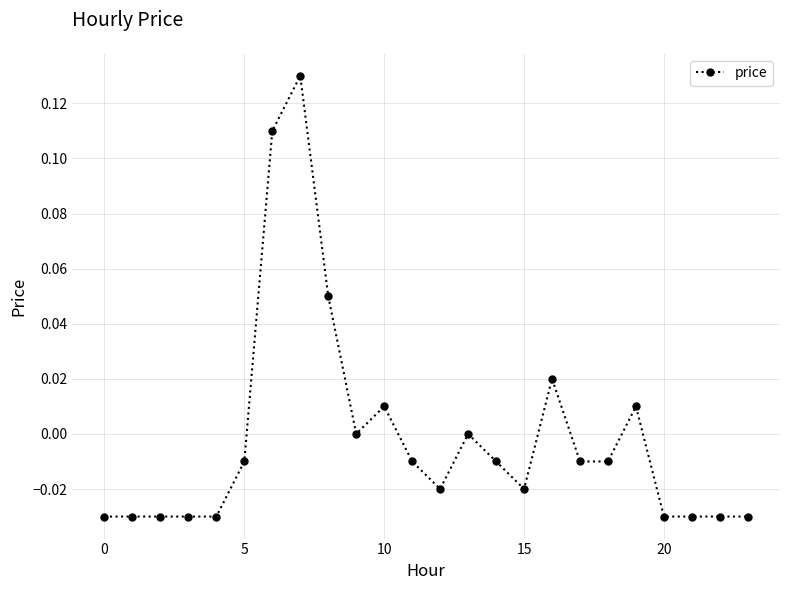

True or false: there are more than 0 points higher than both neighbors.

True